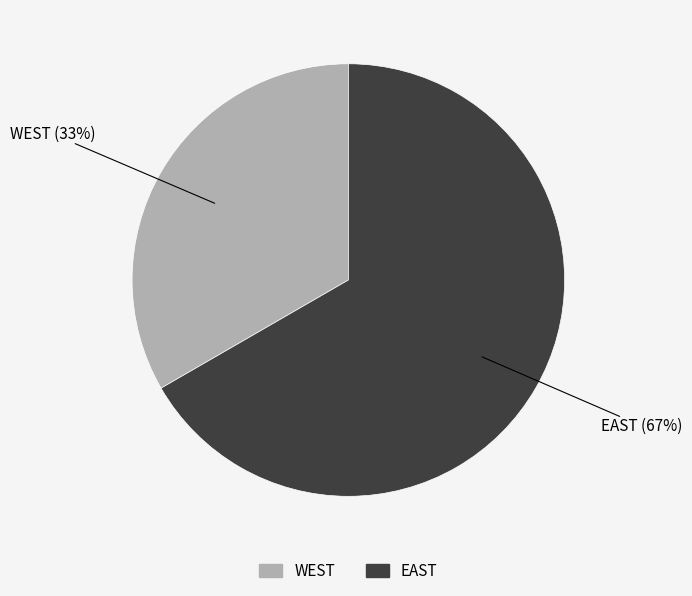

The EAST slice represents 67% of the pie. True or false?

True